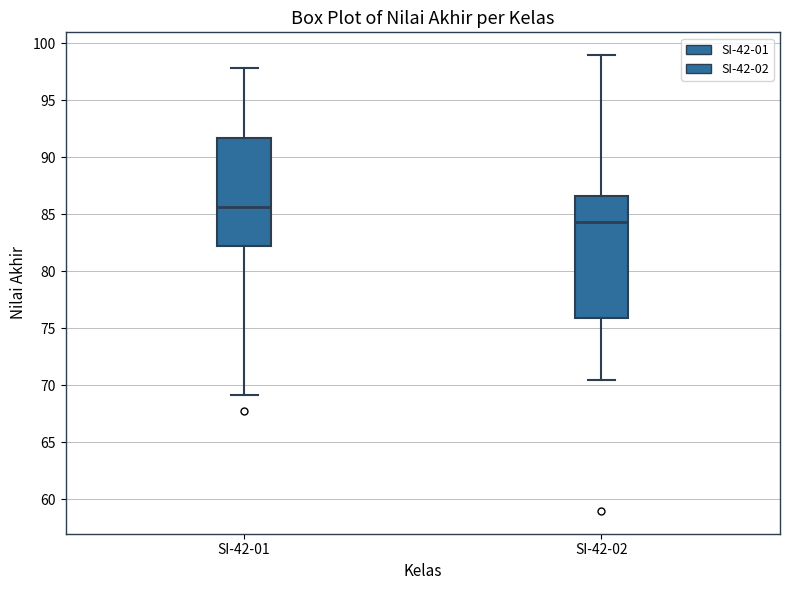

Reading left to right, transcribe this box plot: for each box, give where its median line is, the range the box spans, and where its two whiskers end, as read against the y-axis. The values are not printed on the chart, so give them approximately, as read against the axis.

SI-42-01: median 85.5, box 82.0 to 91.5, whiskers 69.0 to 98.0
SI-42-02: median 84.5, box 76.0 to 86.5, whiskers 70.5 to 99.0